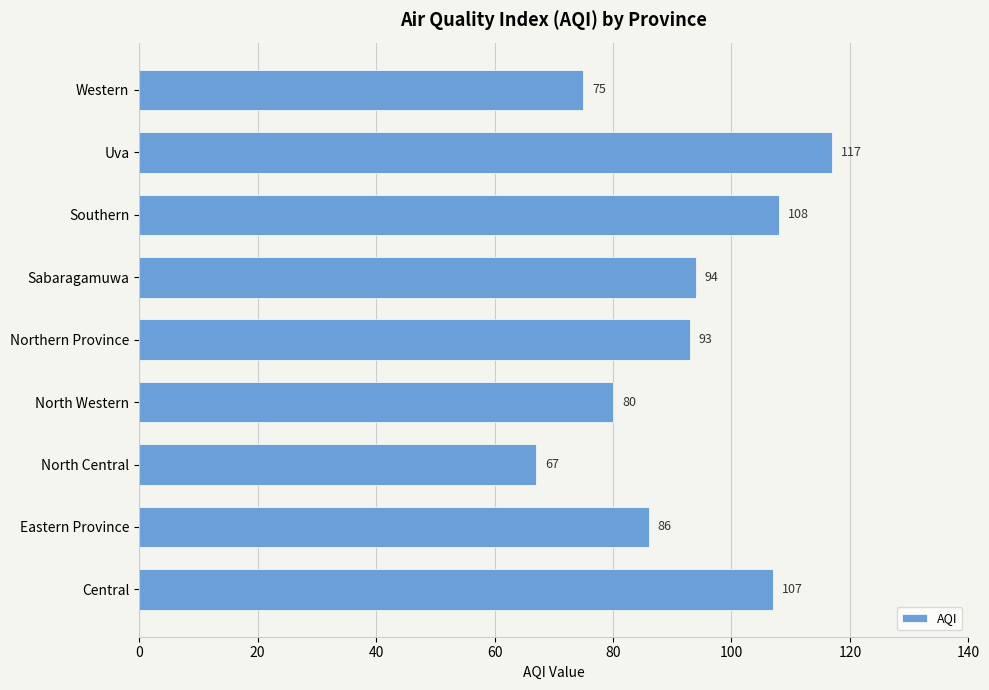

What is the greatest value displayed?

117